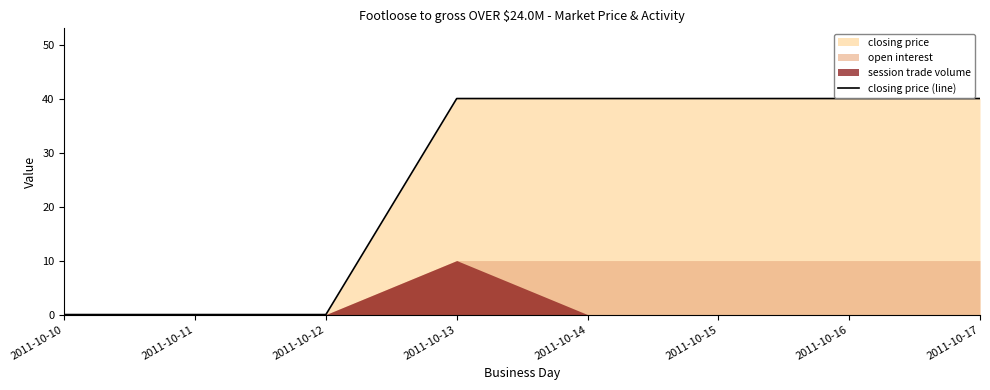

How many lines are shown in the chart?

1